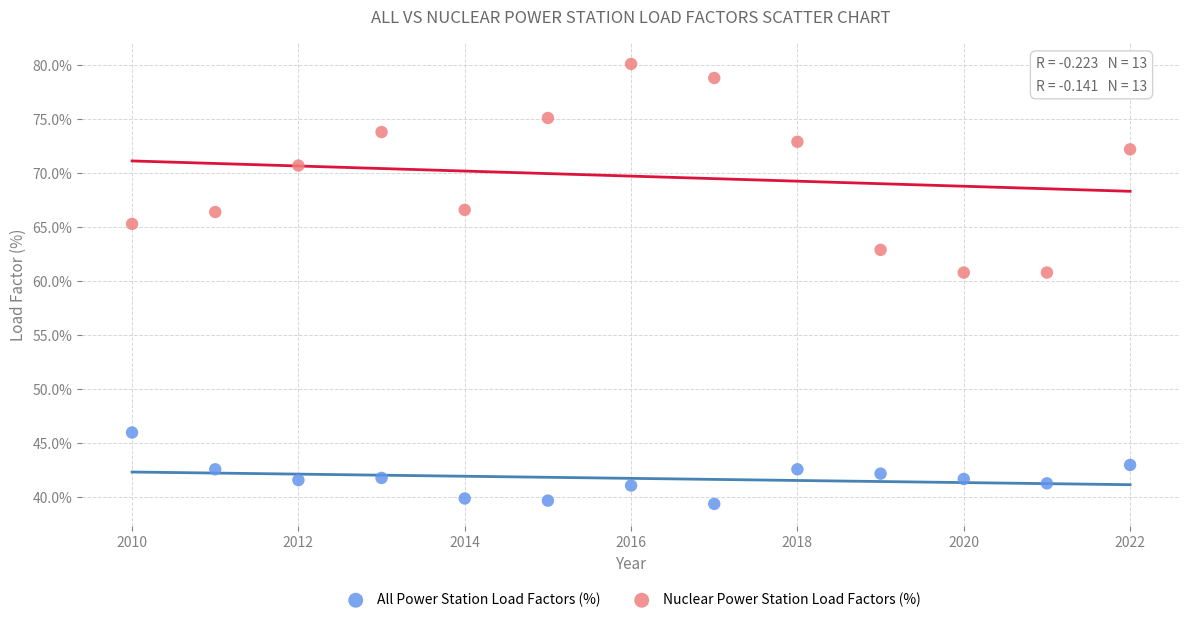

Across all data points, what is the range of X values (max minus min)?

12.0